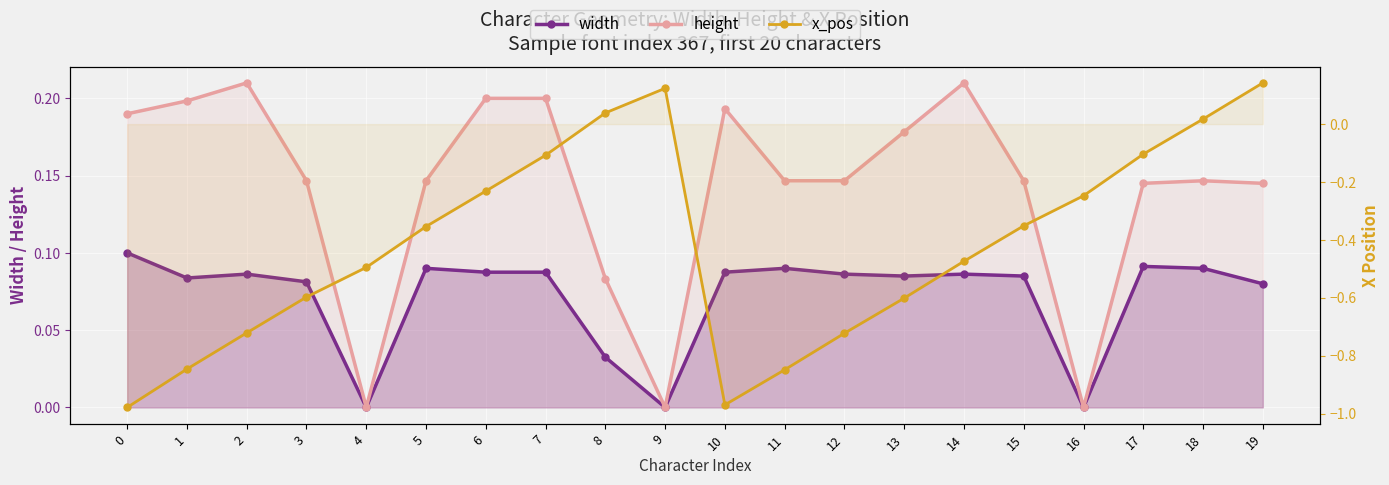

What is the sum of all x_pos values?

-8.3